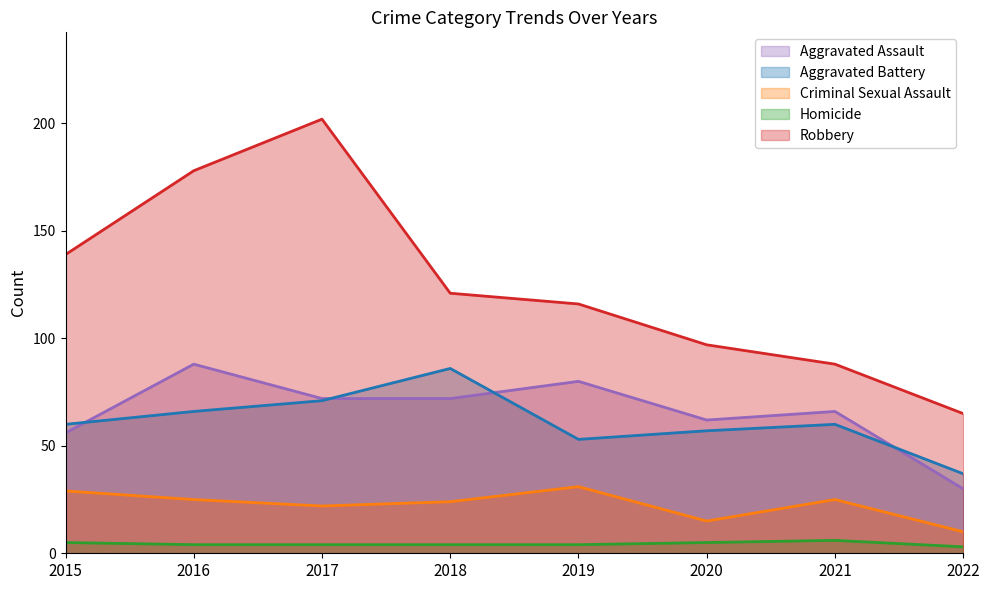

Does the chart display data point markers on the line(s)?

No